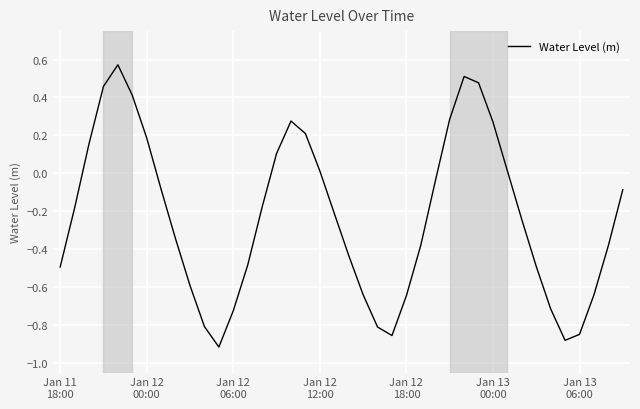

Does the chart have visible grid lines?

Yes